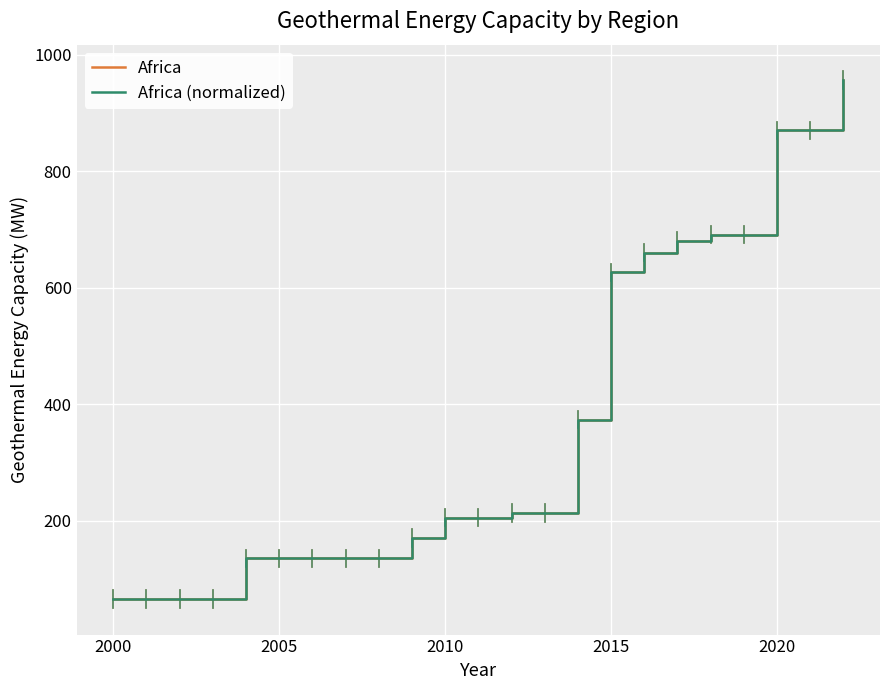

Which series has the widest spread of values?

Africa